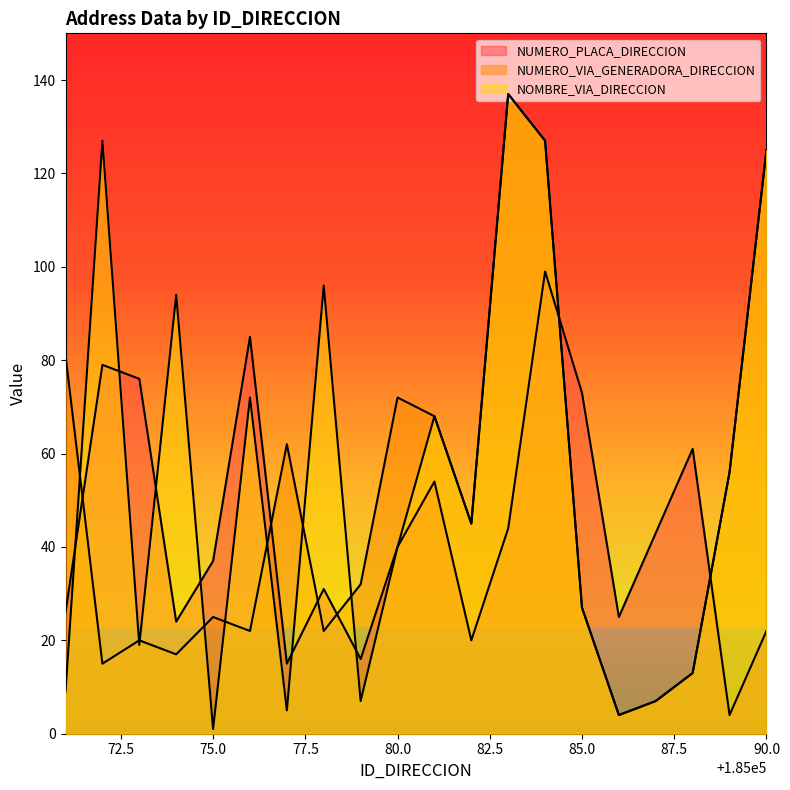

After their last crossing, which series has the higher values: NOMBRE_VIA_DIRECCION or NUMERO_PLACA_DIRECCION?

NOMBRE_VIA_DIRECCION